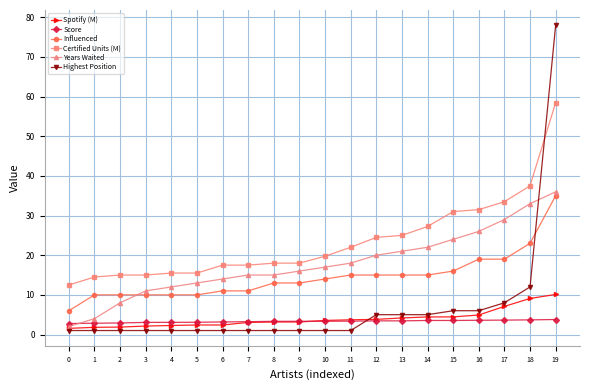

Rank the series by their maximum value, from highest to lowest.

Highest Position, Certified Units (M), Years Waited, Influenced, Spotify (M), Score